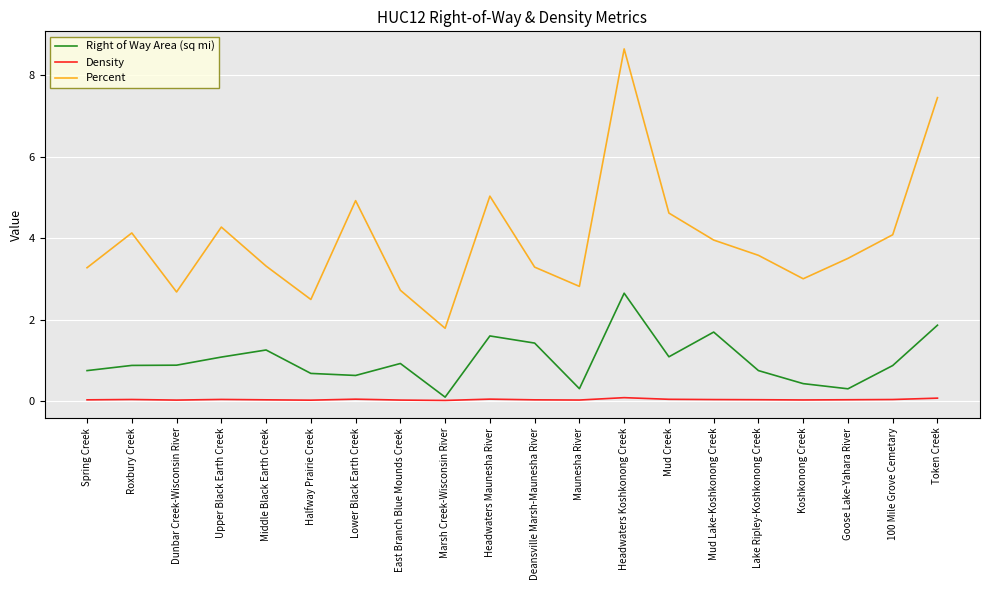

Is the value of Density at Headwaters Maunesha River greater than the value of Percent at Upper Black Earth Creek?

No